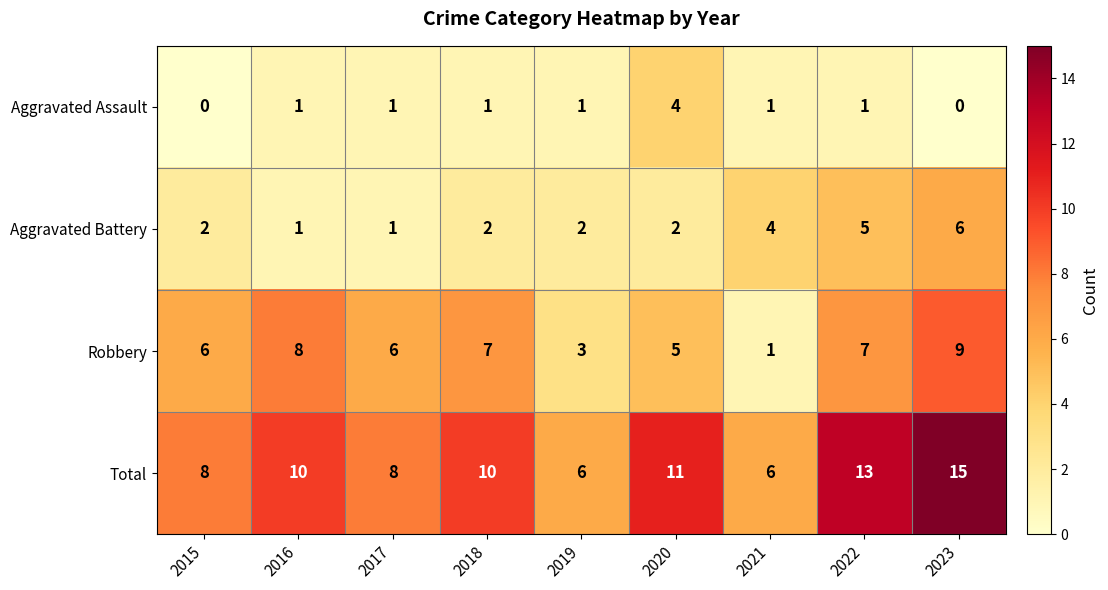

Which series has the widest spread of values?

Total